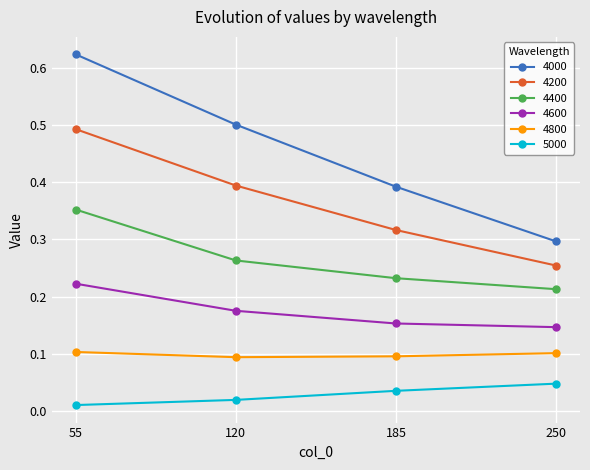

Rank the categories by 4000 value from lowest to highest.

250, 185, 120, 55